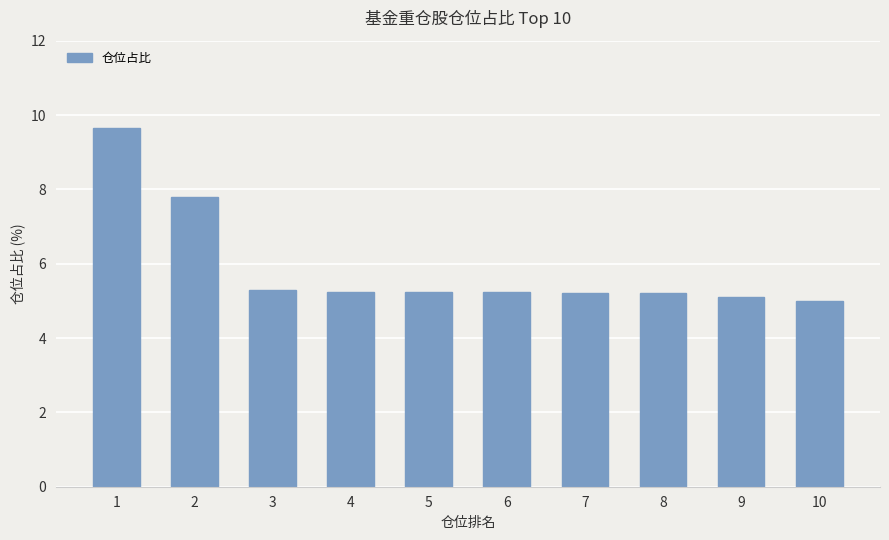

What is the smallest value displayed?

5.0